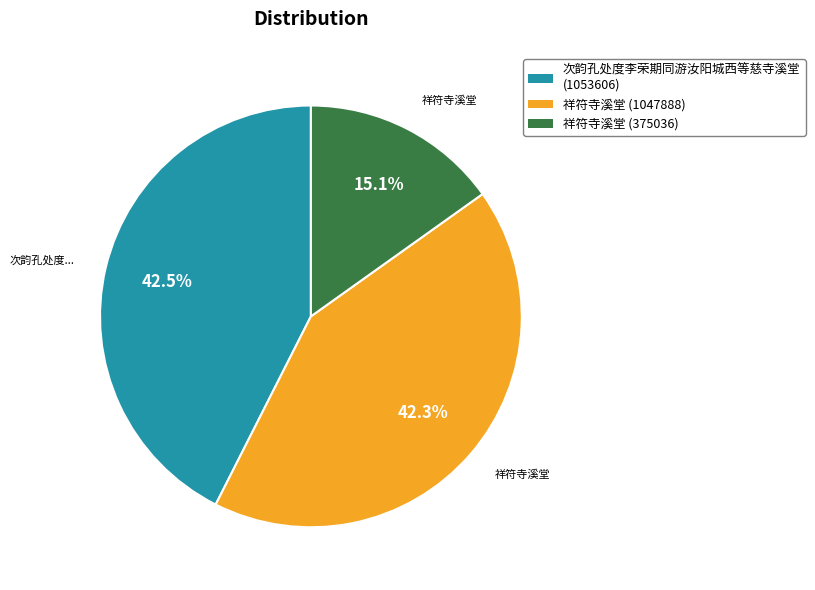

Combined, do 祥符寺溪堂 (375036) and 次韵孔处度李荣期同游汝阳城西等慈寺溪堂 account for over 50%?

Yes